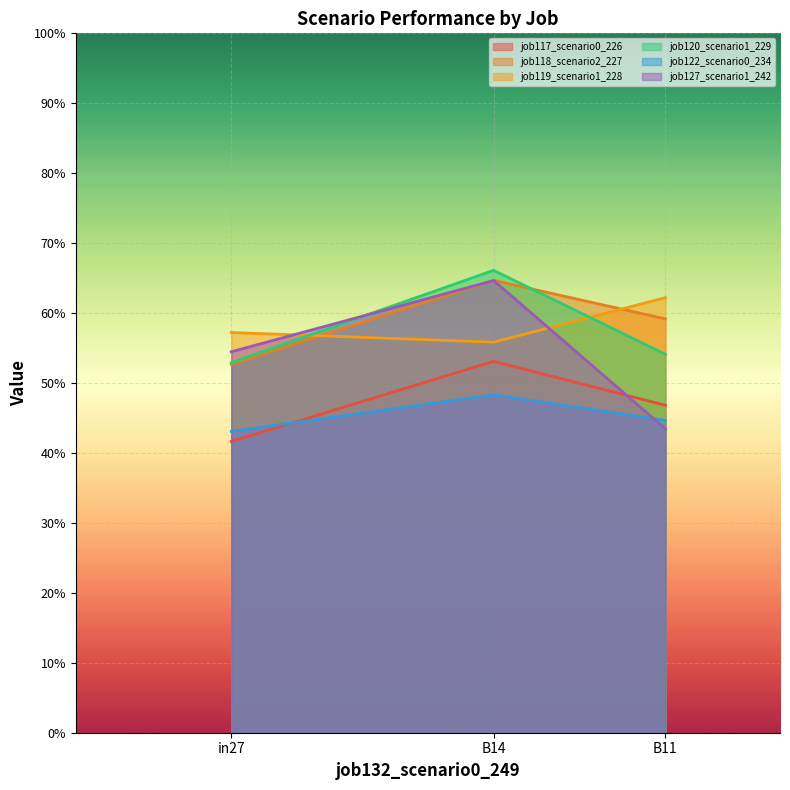

At how many categories does at least one series exceed 0?

3